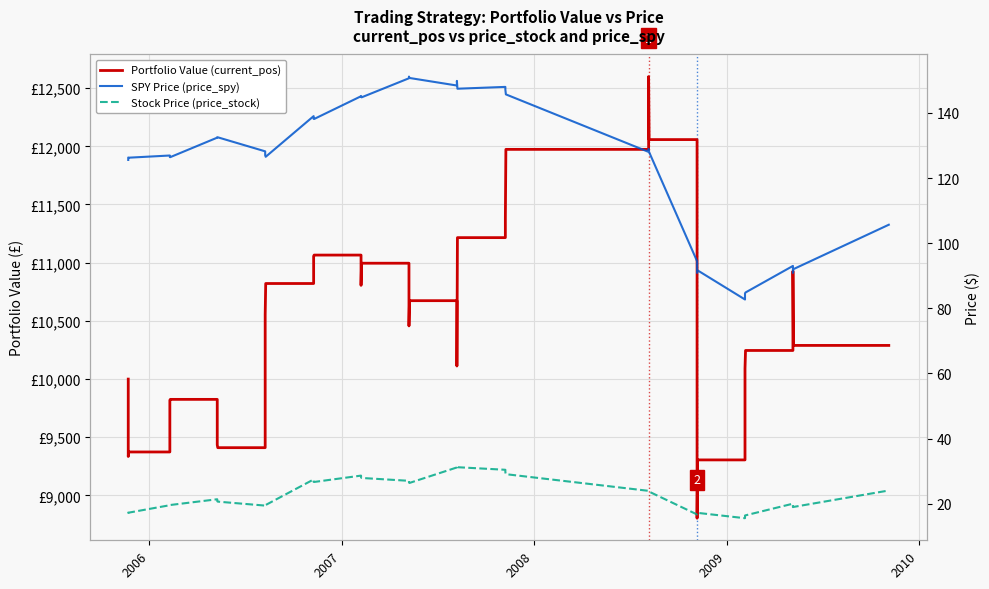

Does the chart display data point markers on the line(s)?

No